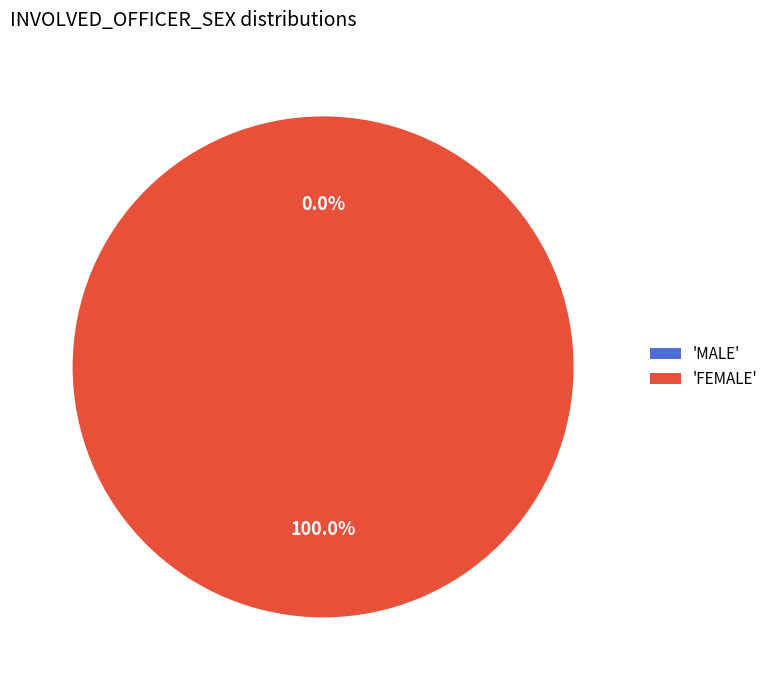

The MALE slice represents 6% of the pie. True or false?

False